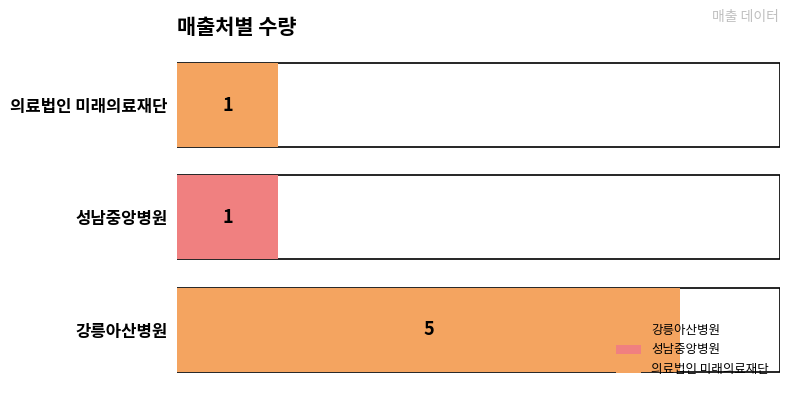

What is the greatest value displayed?

5